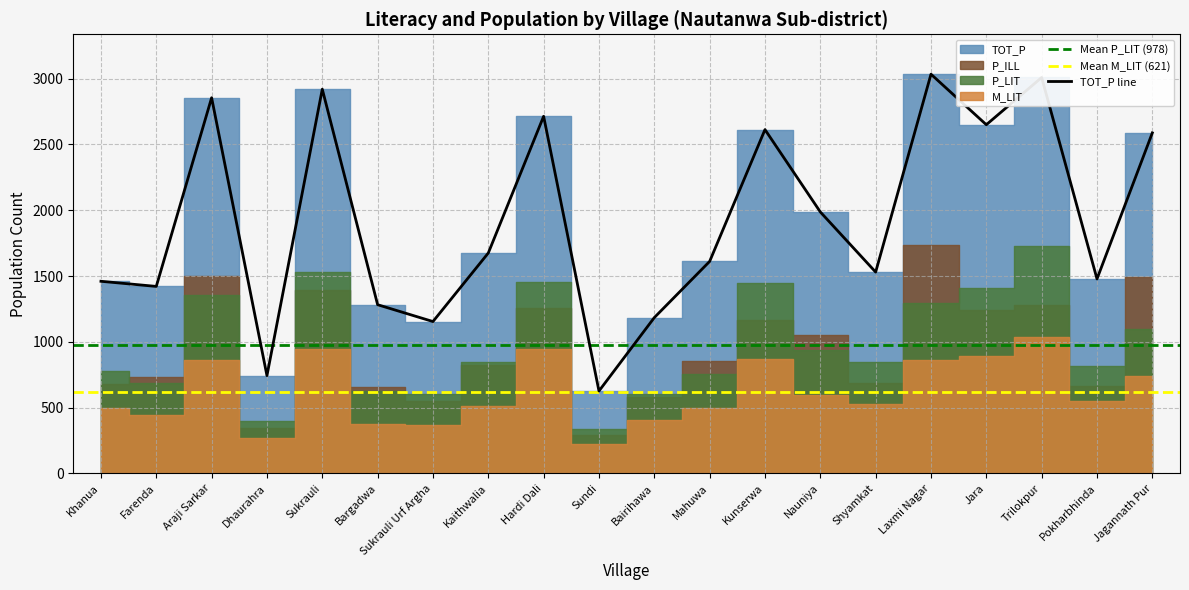

Count the number of data series in this chart.

4